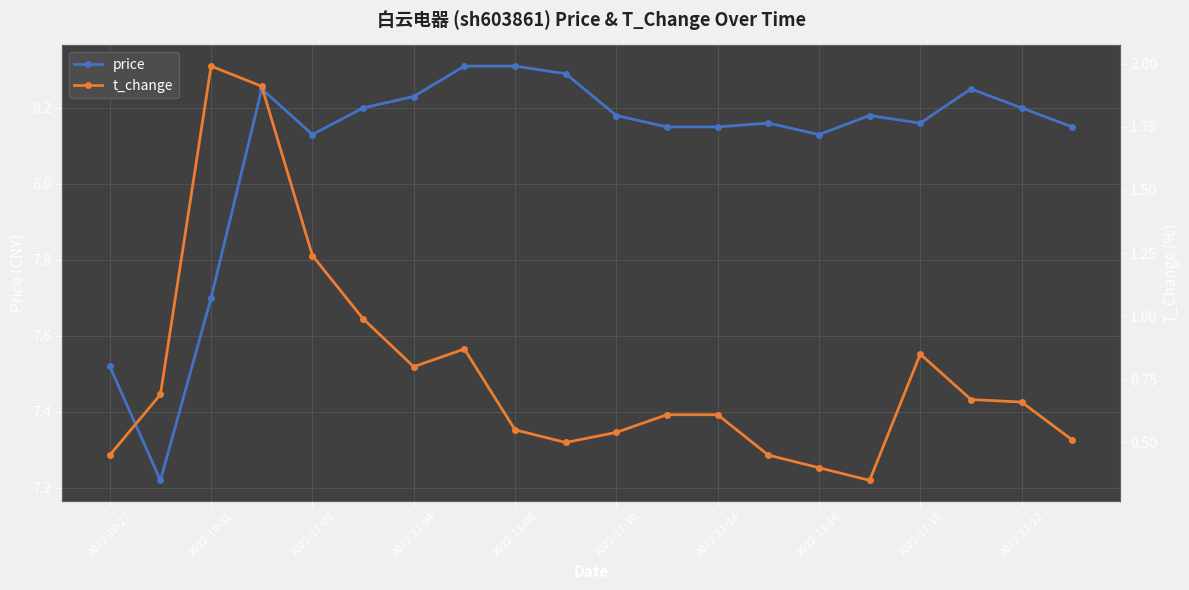

Count the price values in the range 8 to 9.

17